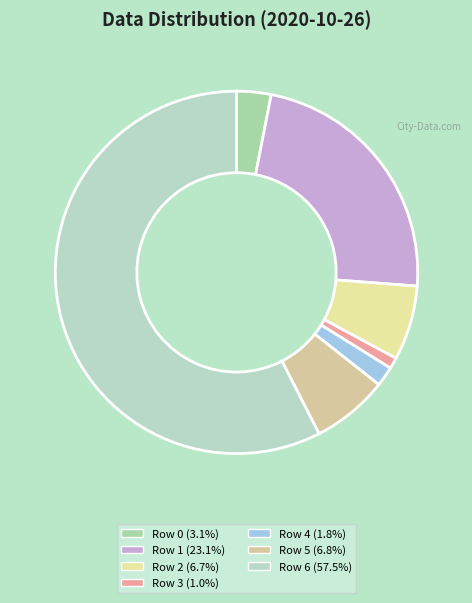

How many segments does this pie chart have?

7